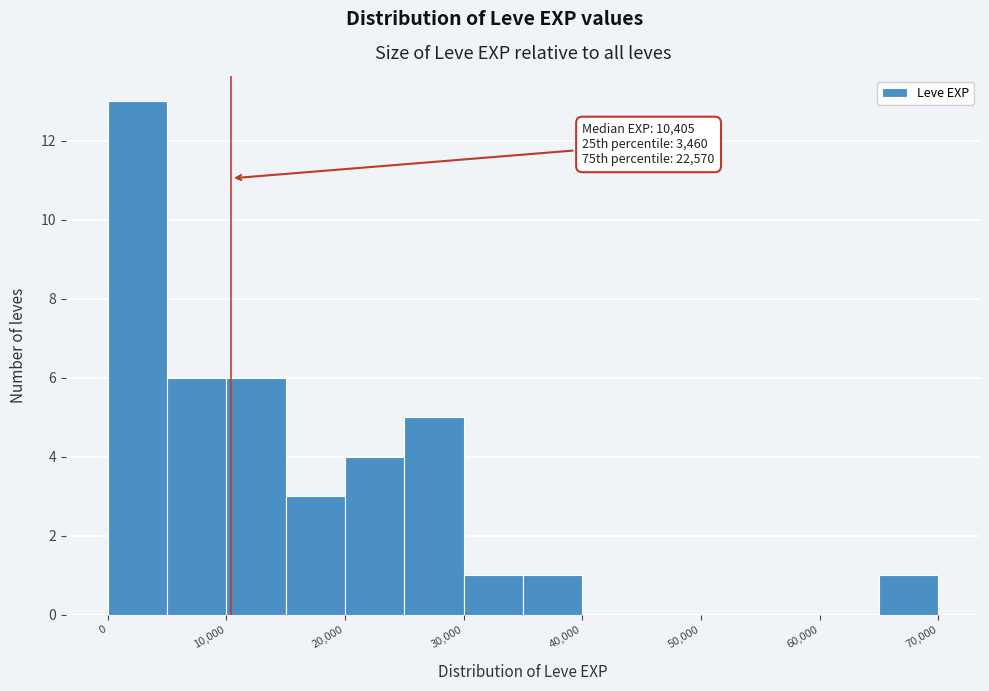

Over which range of the x-axis is the bar tallest?

0 to 5000